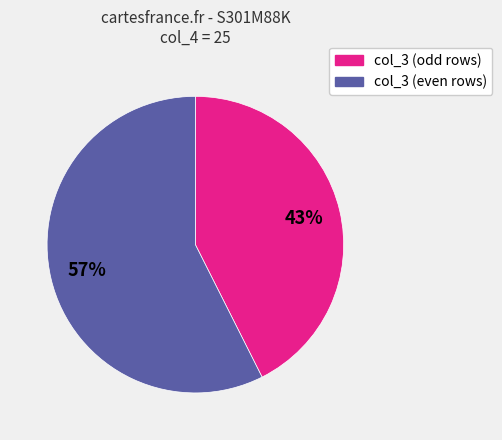

Does any single category account for the majority?

Yes